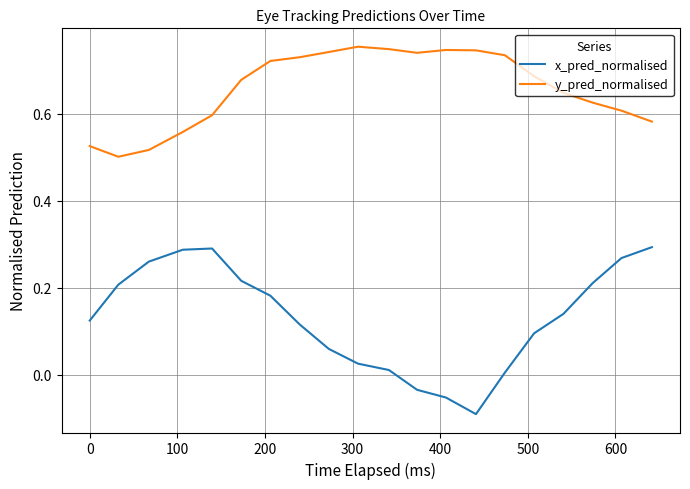

Which series has the largest total across all categories?

y_pred_normalised